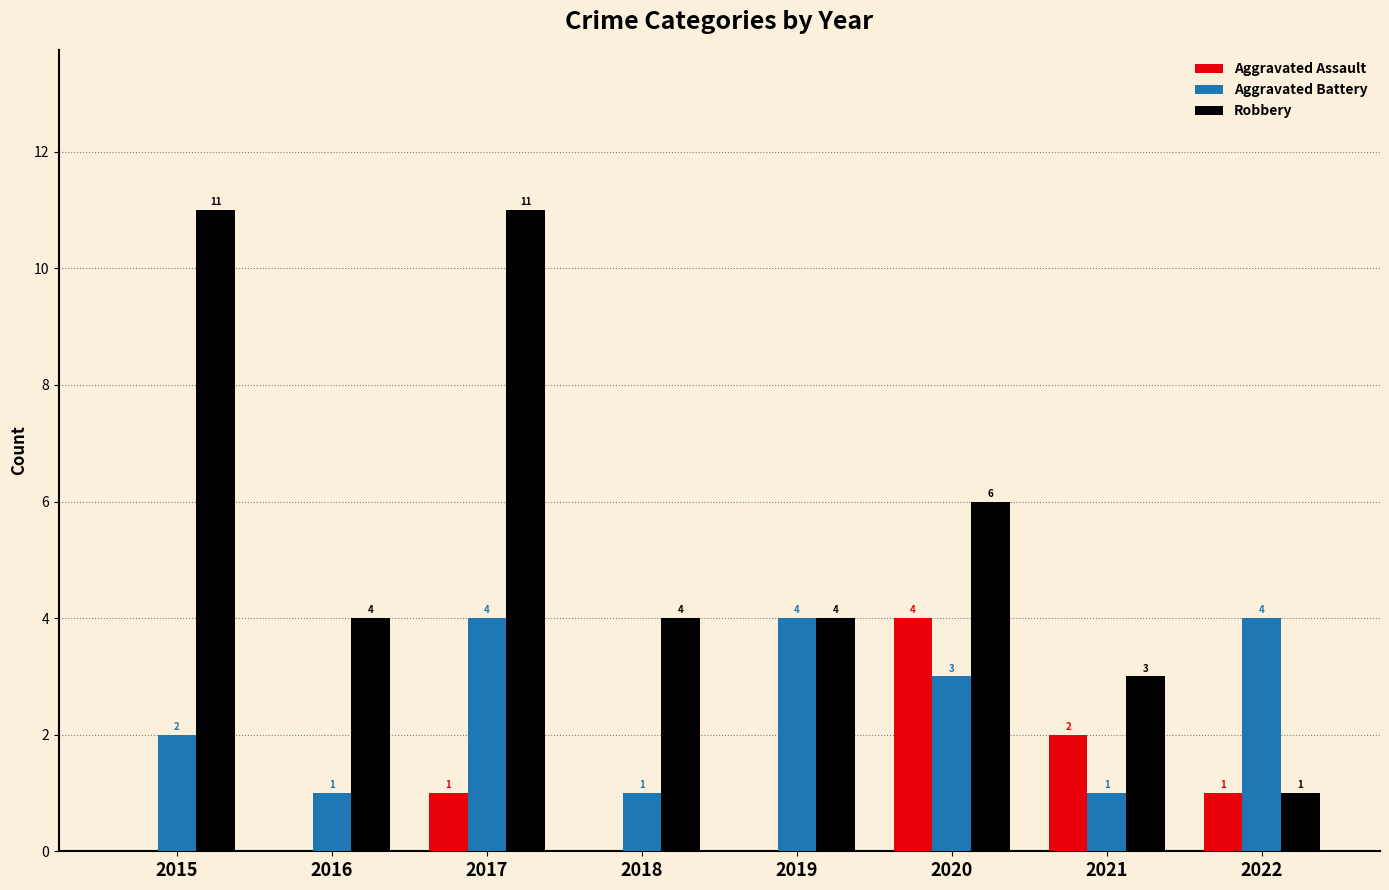

Which series has the largest total across all categories?

Robbery